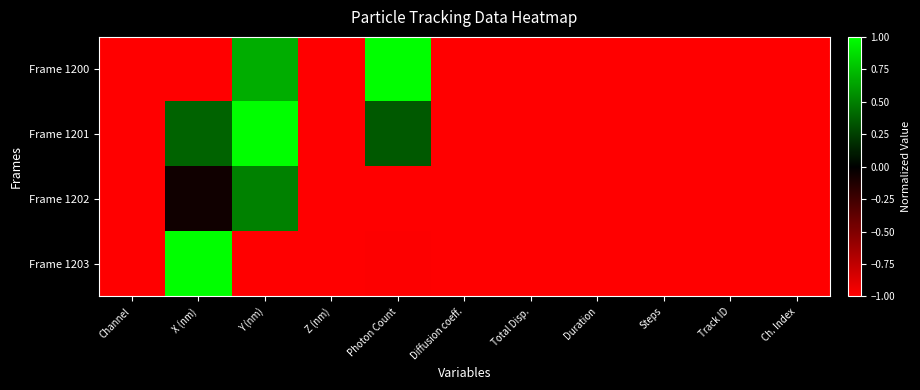

Reading left to right, transcribe all the data shown in this chart.

Frame 1200: Channel=-1.0	X (nm)=-1.0	Y (nm)=0.7	Z (nm)=-1.0	Photon Count=1.0	Diffusion coeff.=-1.0	Total Disp.=-1.0	Duration=-1.0	Steps=-1.0	Track ID=-1.0	Ch. Index=-1.0
Frame 1201: Channel=-1.0	X (nm)=0.4	Y (nm)=1.0	Z (nm)=-1.0	Photon Count=0.3	Diffusion coeff.=-1.0	Total Disp.=-1.0	Duration=-1.0	Steps=-1.0	Track ID=-1.0	Ch. Index=-1.0
Frame 1202: Channel=-1.0	X (nm)=-0.1	Y (nm)=0.5	Z (nm)=-1.0	Photon Count=-1.0	Diffusion coeff.=-1.0	Total Disp.=-1.0	Duration=-1.0	Steps=-1.0	Track ID=-1.0	Ch. Index=-1.0
Frame 1203: Channel=-1.0	X (nm)=1.0	Y (nm)=-1.0	Z (nm)=-1.0	Photon Count=-1.0	Diffusion coeff.=-1.0	Total Disp.=-1.0	Duration=-1.0	Steps=-1.0	Track ID=-1.0	Ch. Index=-1.0